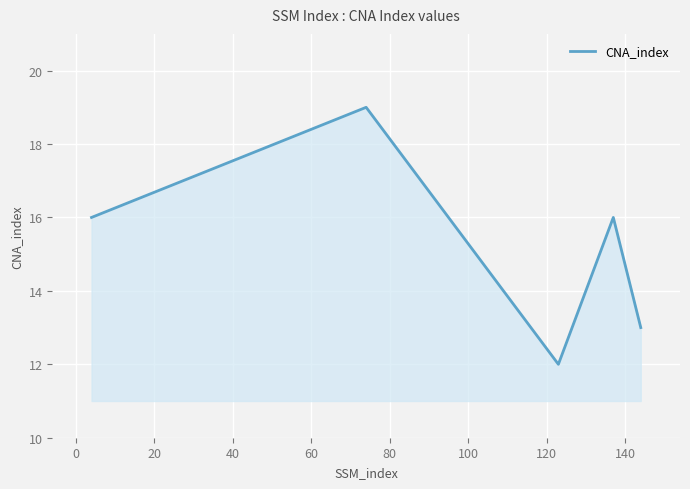

What is the greatest value displayed?

19